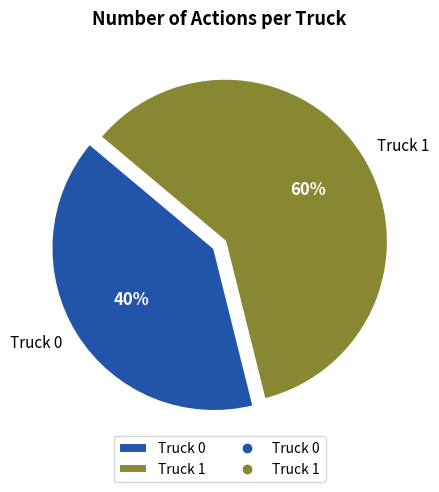

Is the sum of Truck 1 and Truck 0 greater than half?

Yes